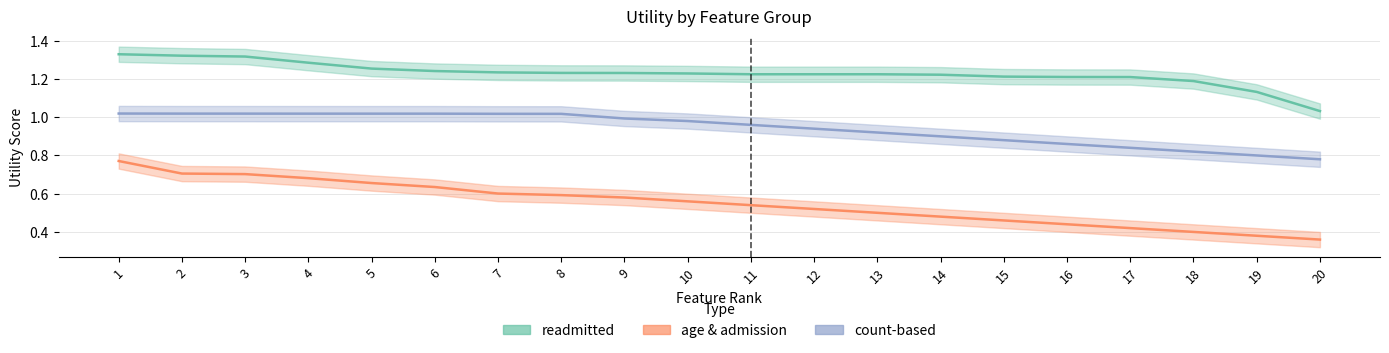

True or false: count-based and readmitted intersect in this chart.

False